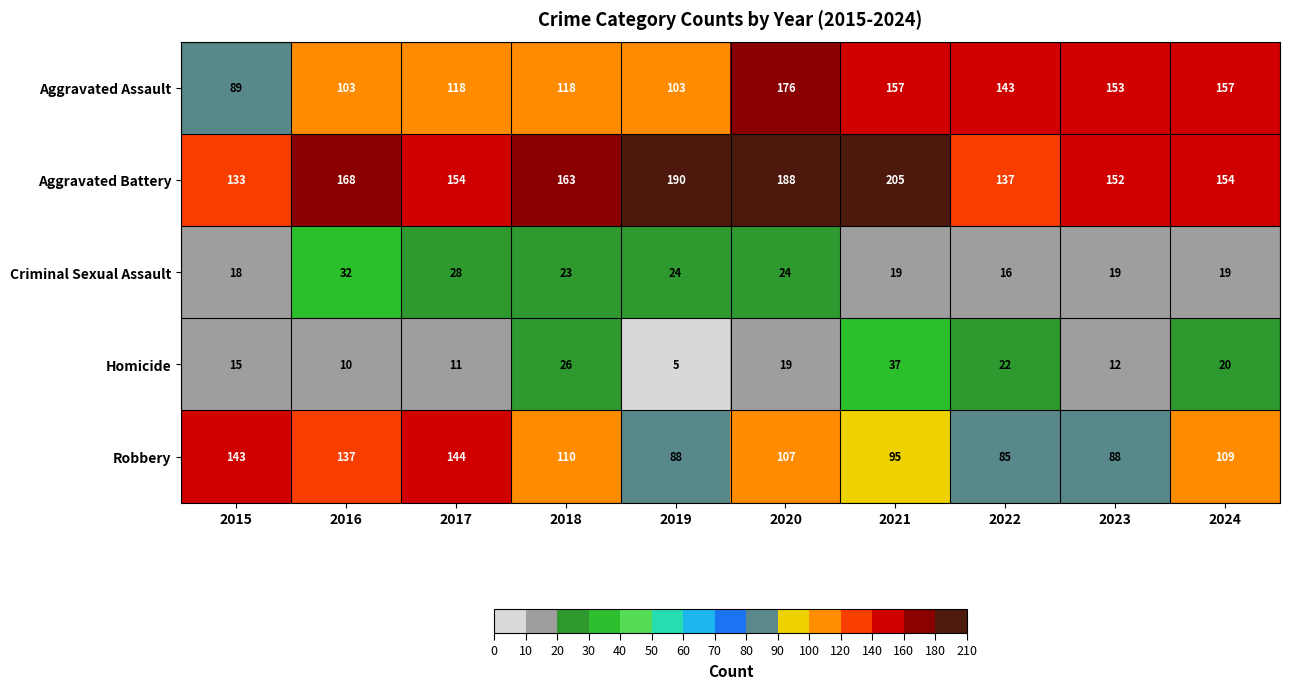

Where does the Criminal Sexual Assault series first go above 23?

2016